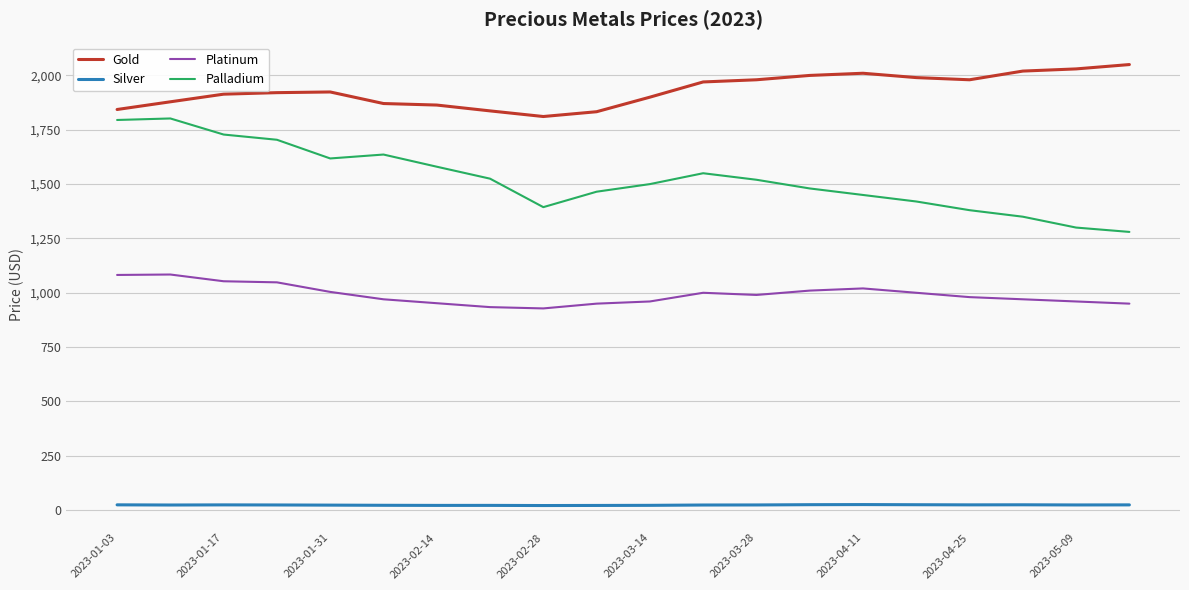

True or false: Gold and Platinum cross at least once.

False